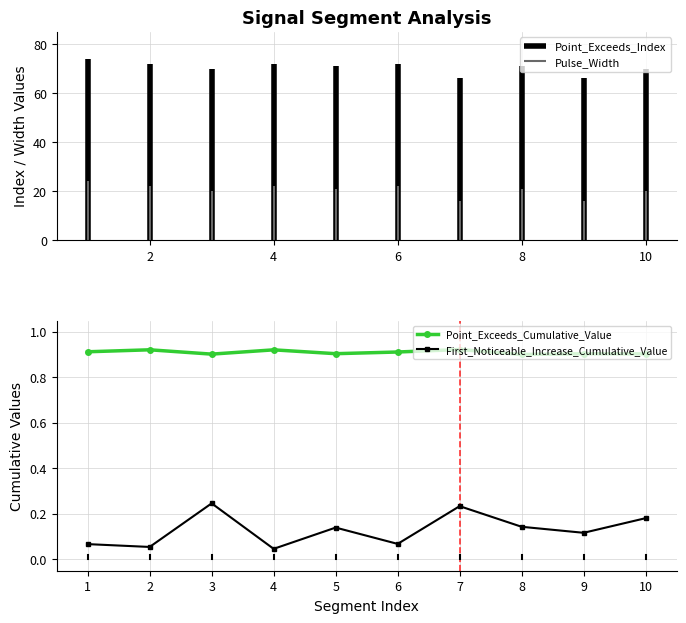

True or false: First_Noticeable_Increase_Cumulative_Value and Point_Exceeds_Cumulative_Value cross at least once.

False